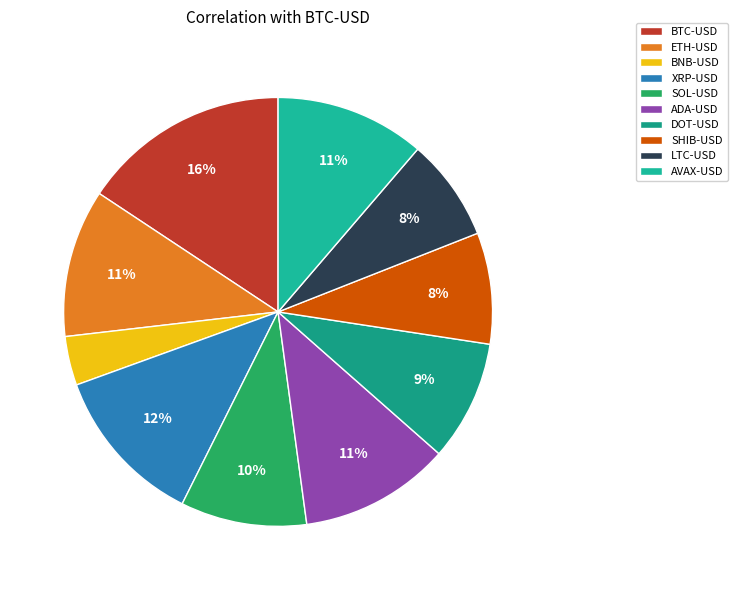

Which slice is the largest?

BTC-USD